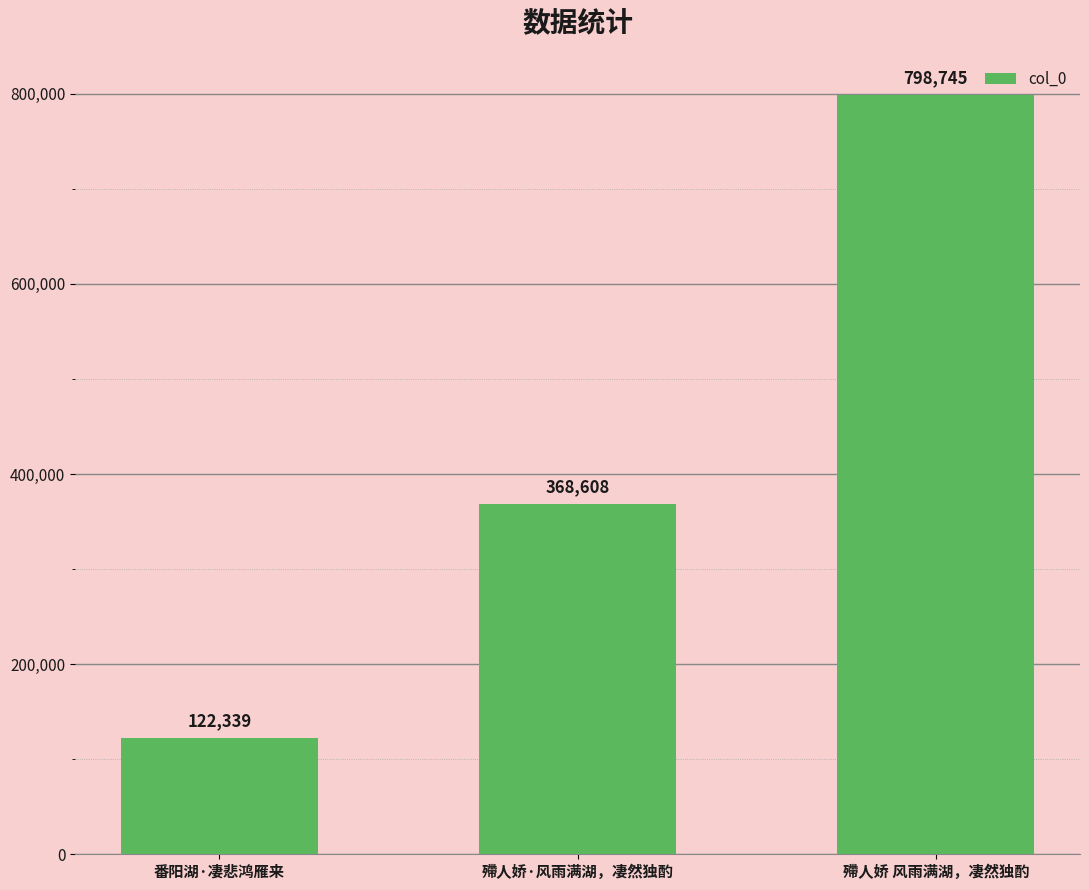

Which has a higher value, 殢人娇·风雨满湖，凄然独酌 or 殢人娇 风雨满湖，凄然独酌?

殢人娇 风雨满湖，凄然独酌